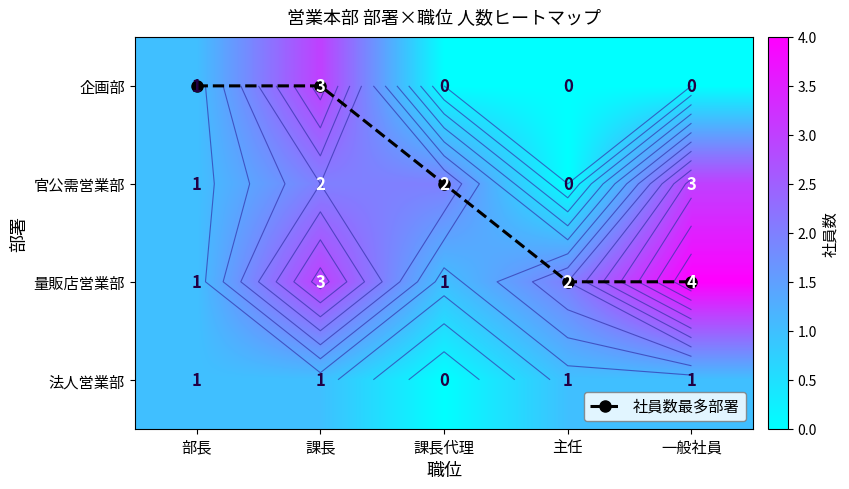

The 官公需営業部 series shows 0 at 部長. True or false?

False